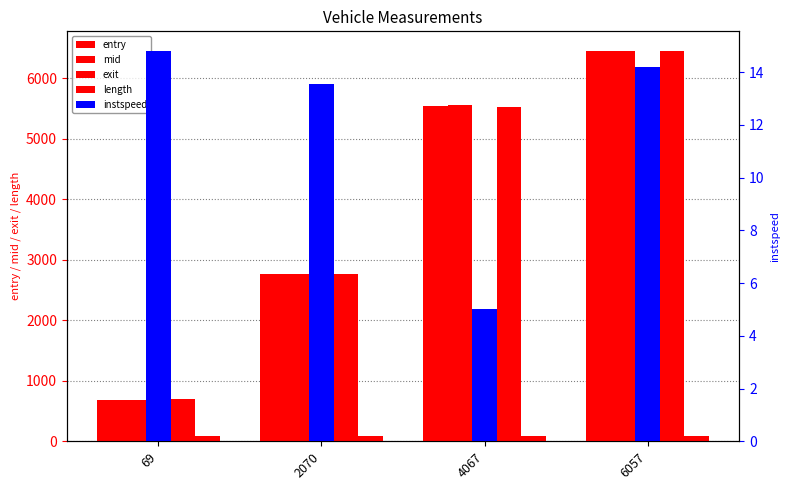

What value does the instspeed series have at 69?

14.8